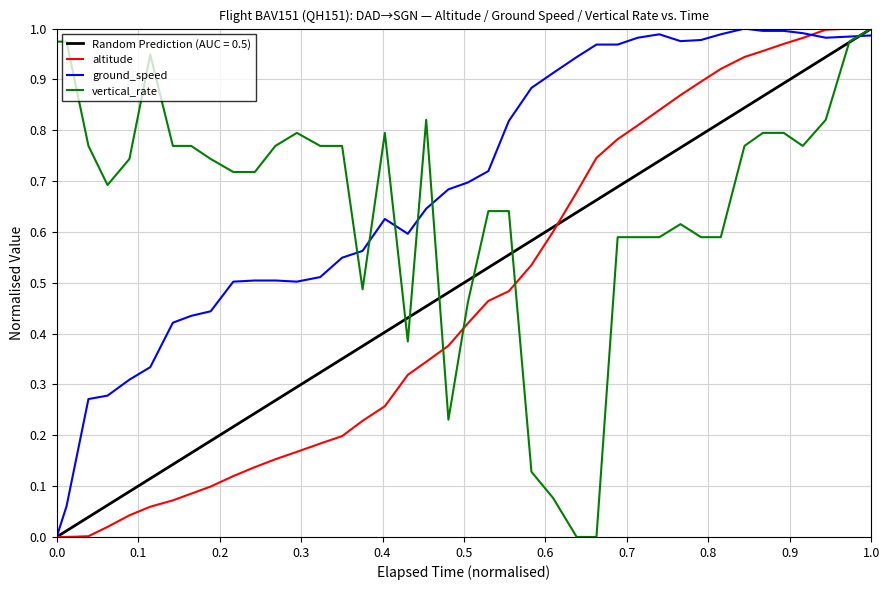

True or false: vertical_rate has a value of 1.0 at 1.0.

True